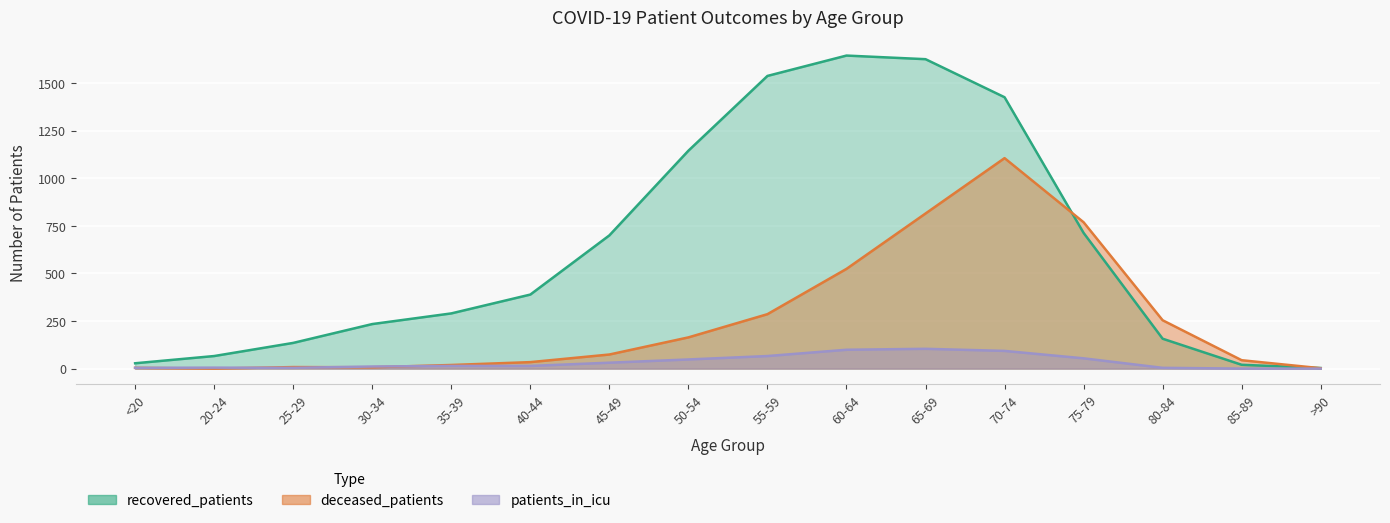

The value of recovered_patients at 40-44 is 197. True or false?

False